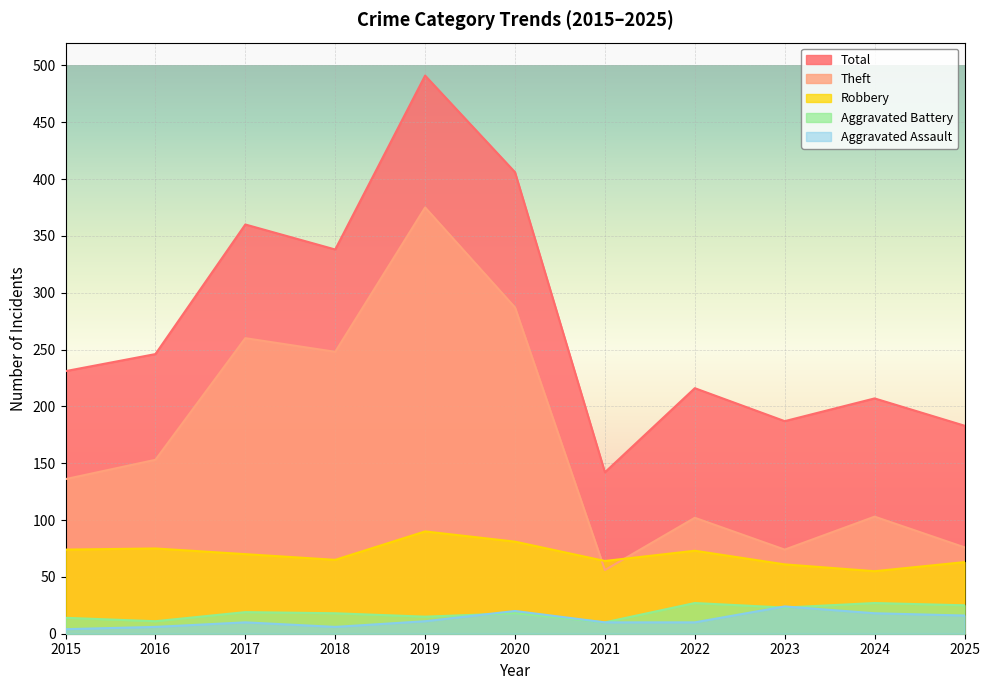

What is the spread (max minus min) of values at 2025?

167